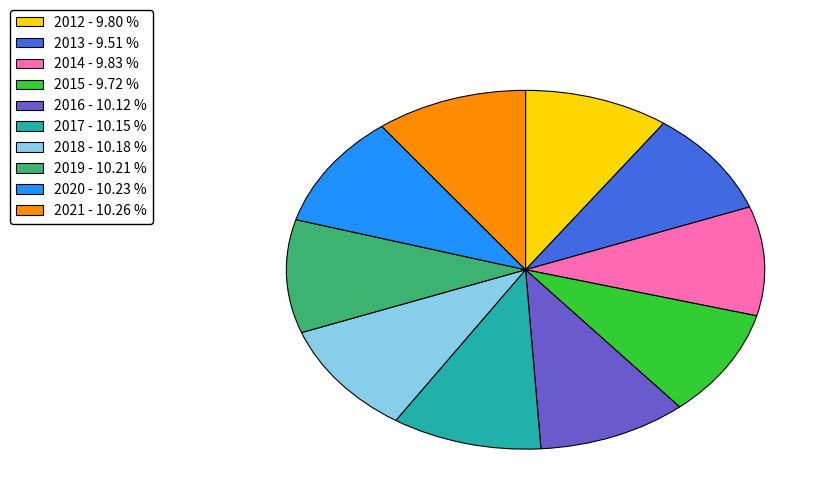

Do 2014 - 9.83 % and 2018 - 10.18 % together represent more than half of the pie?

No